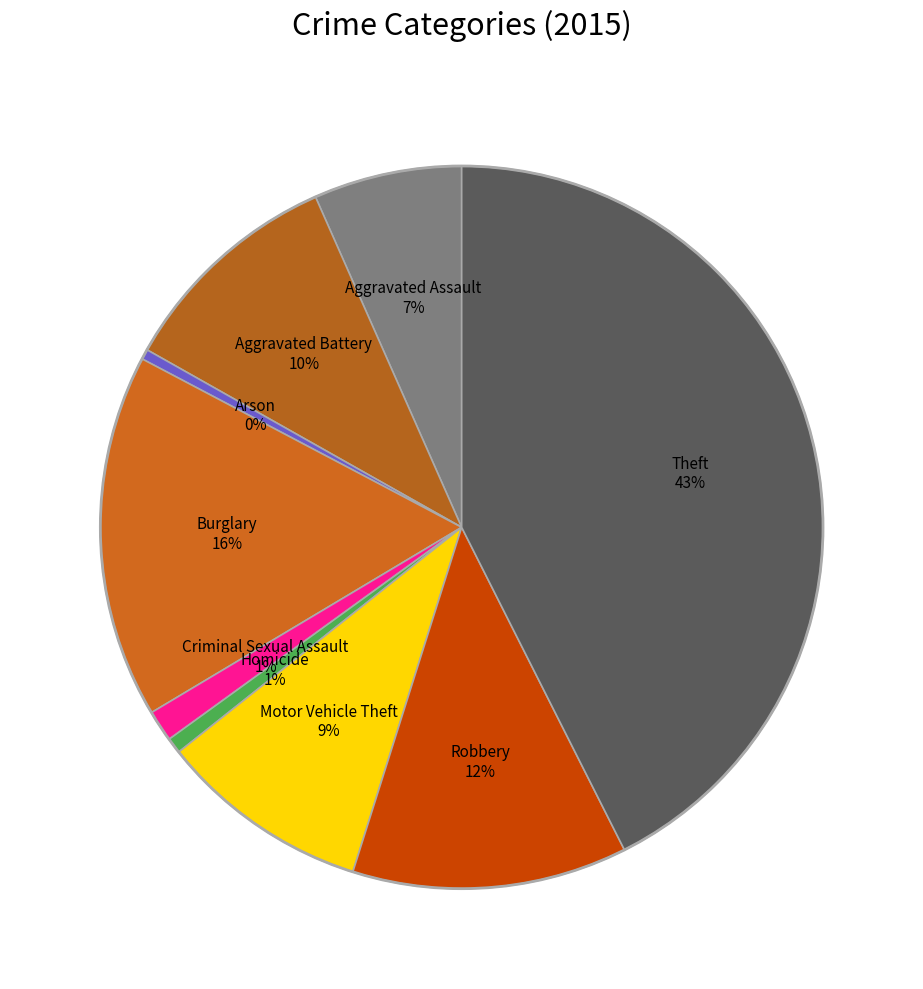

Approximately how many times larger is the value at Aggravated Assault compared to Theft?

0.2